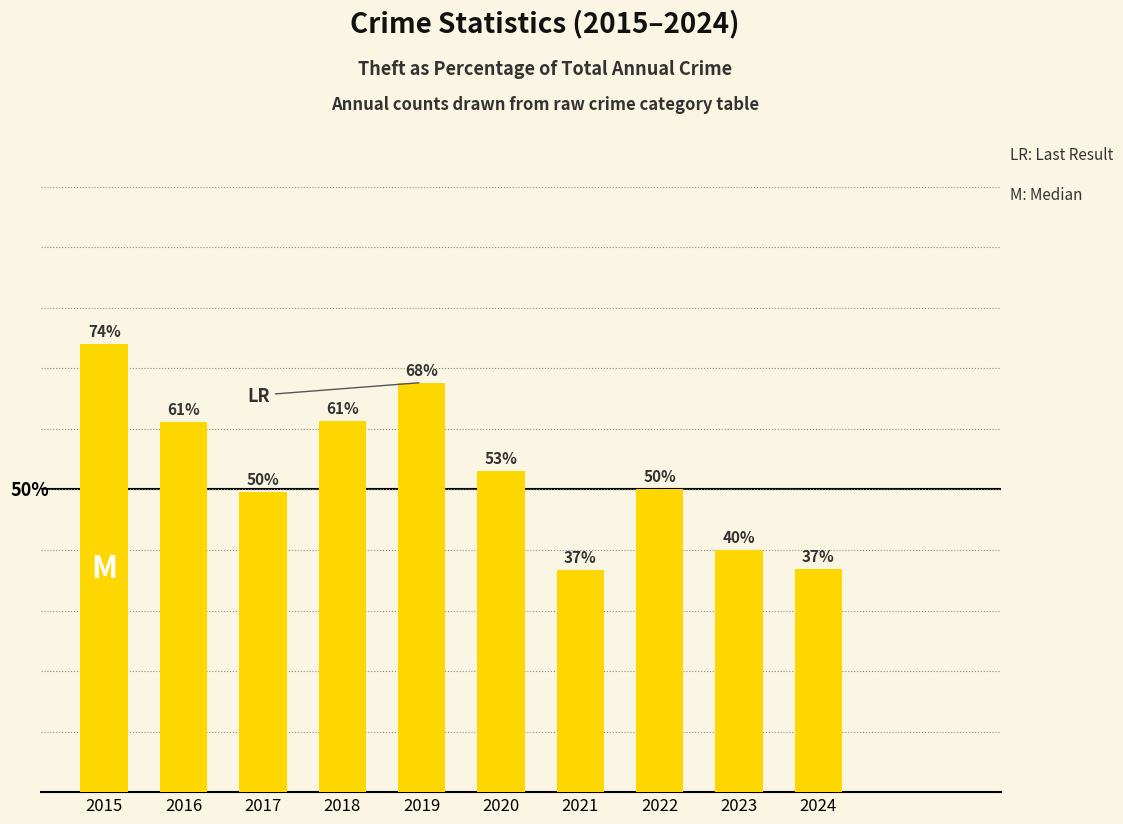

Does the chart contain any negative values?

No